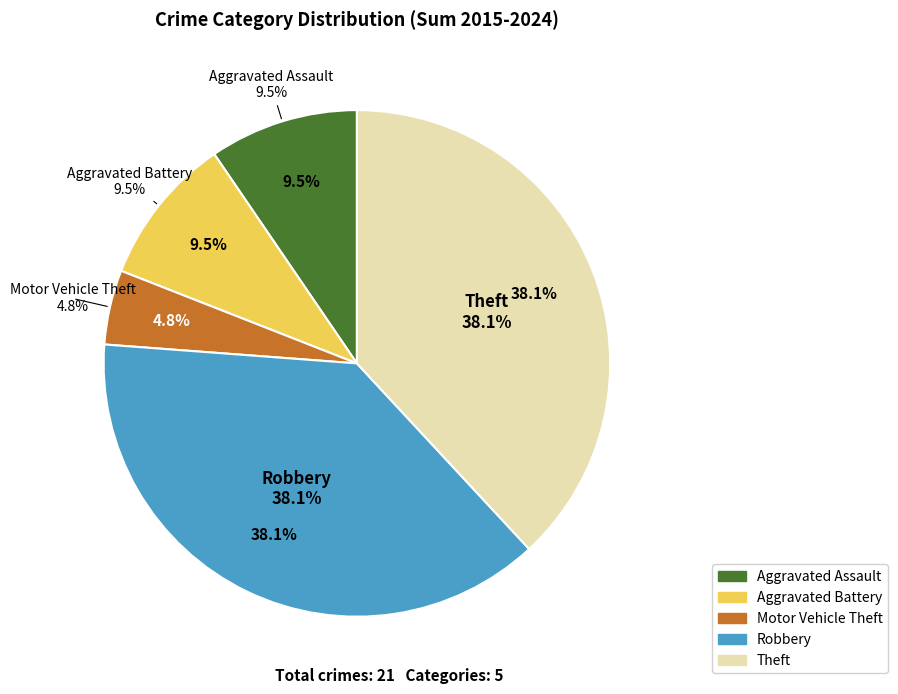

Rank the categories by value from lowest to highest.

Motor Vehicle Theft, Aggravated Assault, Aggravated Battery, Robbery, Theft